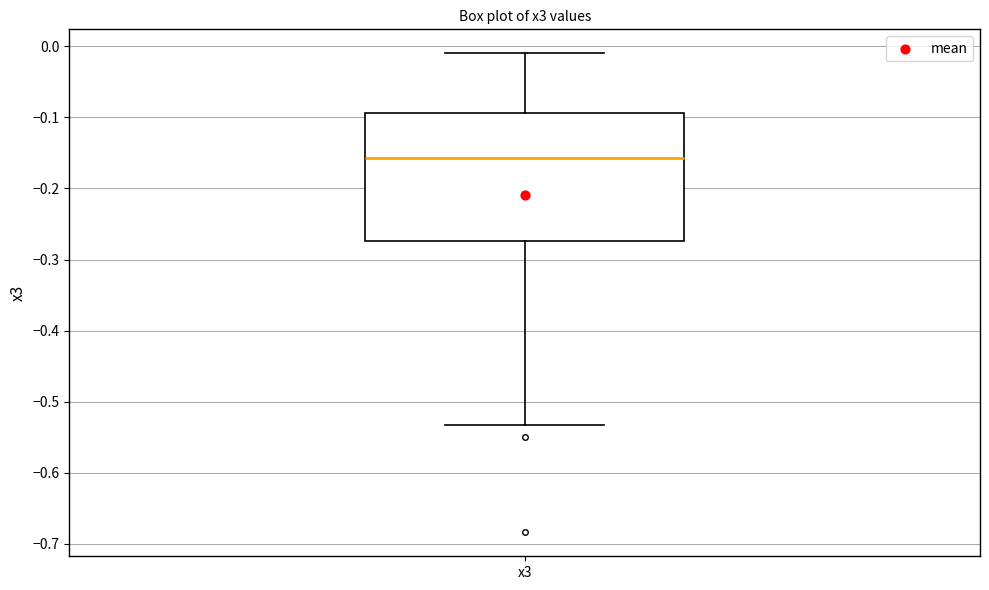

Where does the median line of the box for x3 sit on the y-axis? The values are not printed on the chart, so give them approximately, as read against the axis.

-0.16